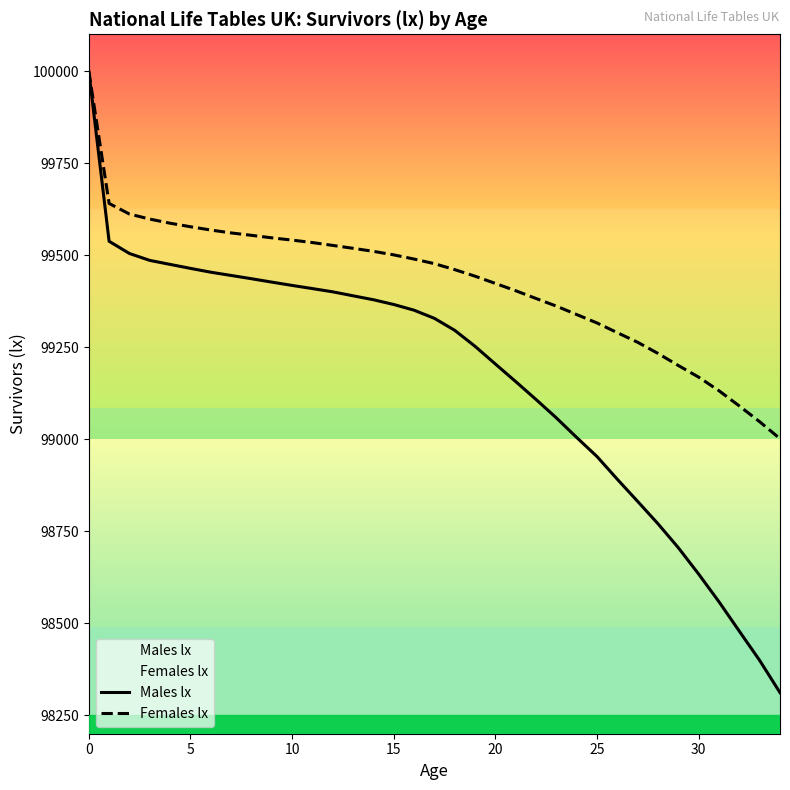

True or false: Males lx has a value of 176729.3 at 28.

False